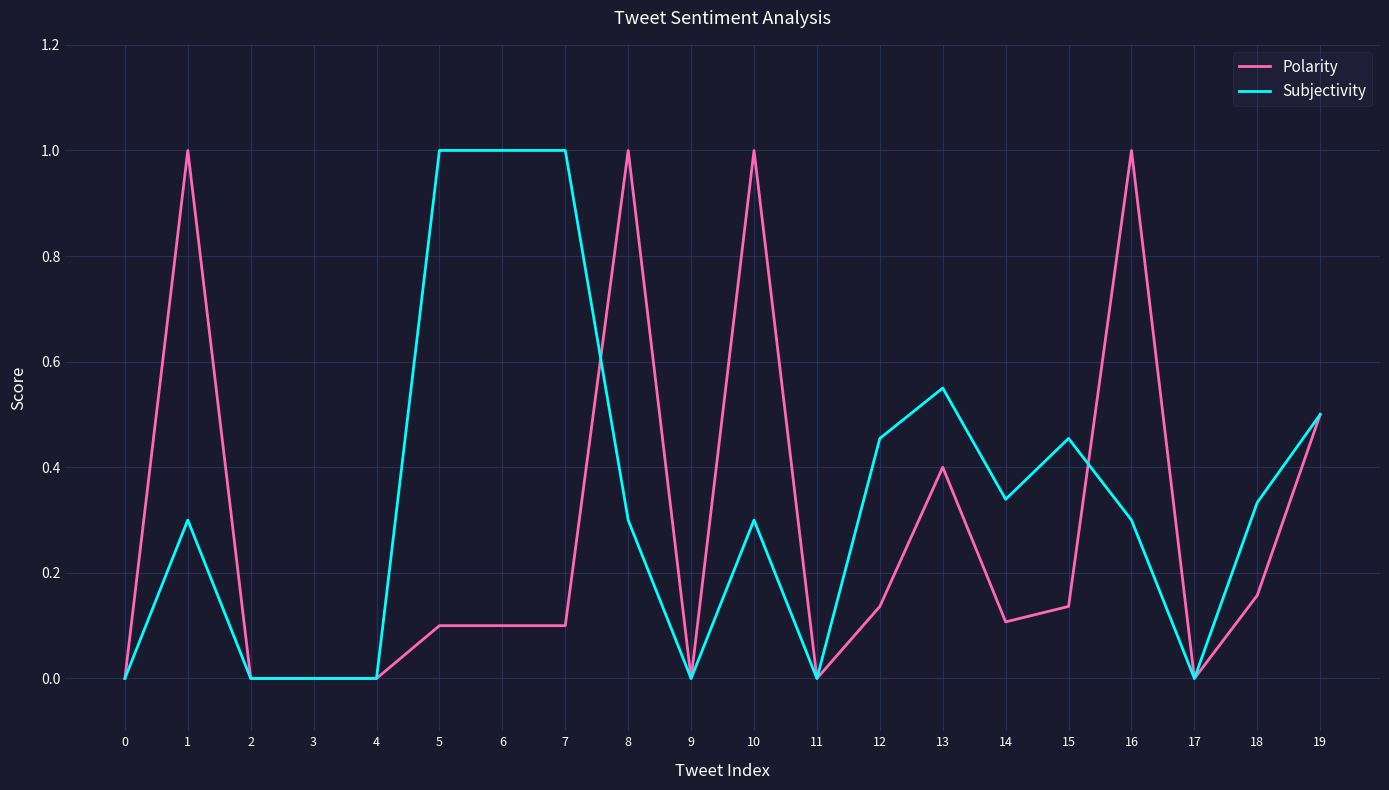

Is the value of Subjectivity at 16 greater than the value of Polarity at 7?

Yes